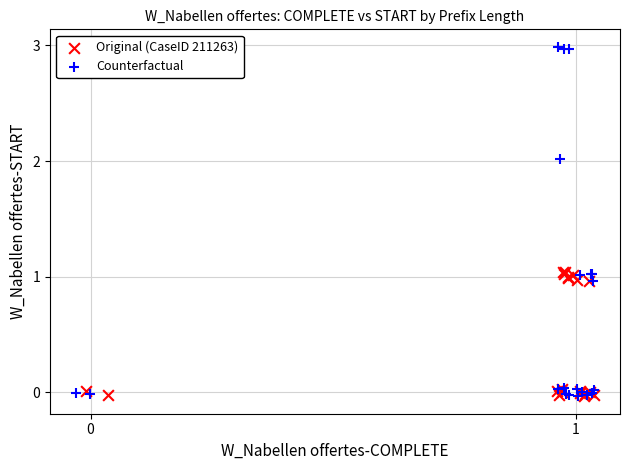

Which series has the largest Y range (max minus min)?

Counterfactual